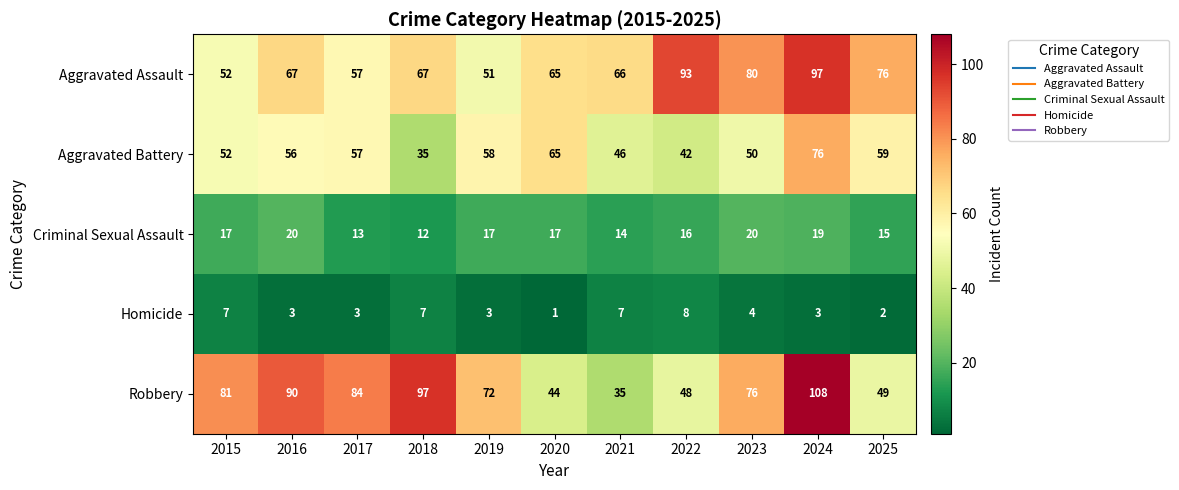

The value of Homicide at 2017 is 1. True or false?

False